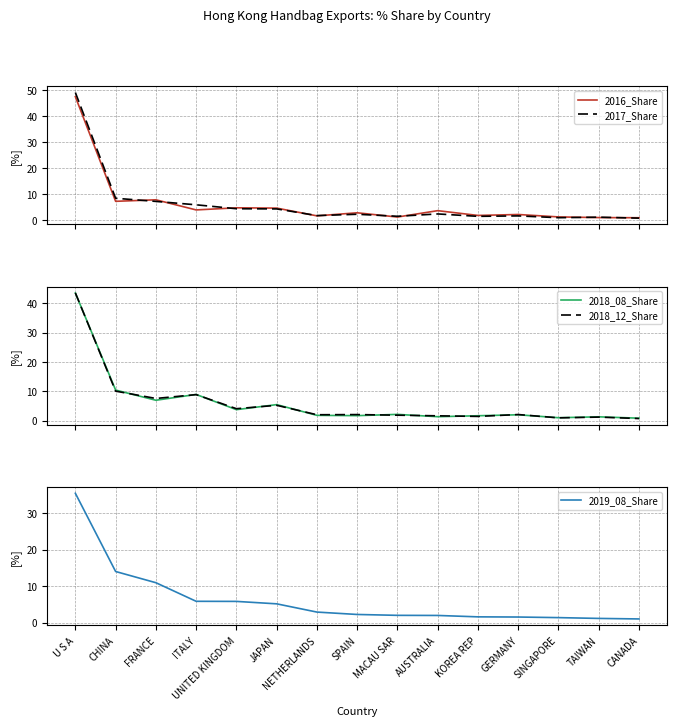

Does the chart display data point markers on the line(s)?

No